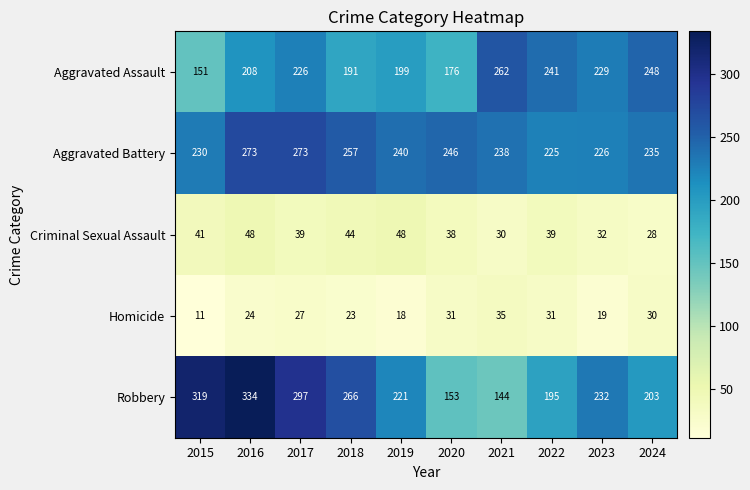

The Aggravated Battery series shows 335 at 2020. True or false?

False